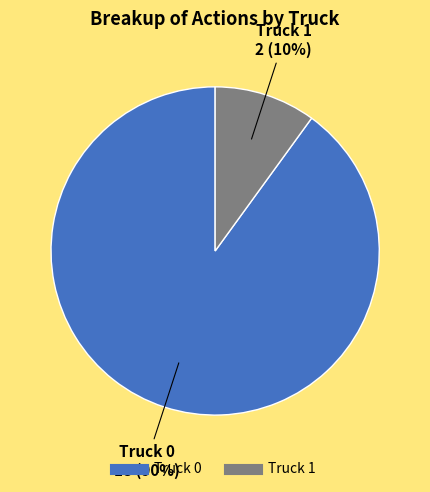

Which slice is the smallest?

Truck 1